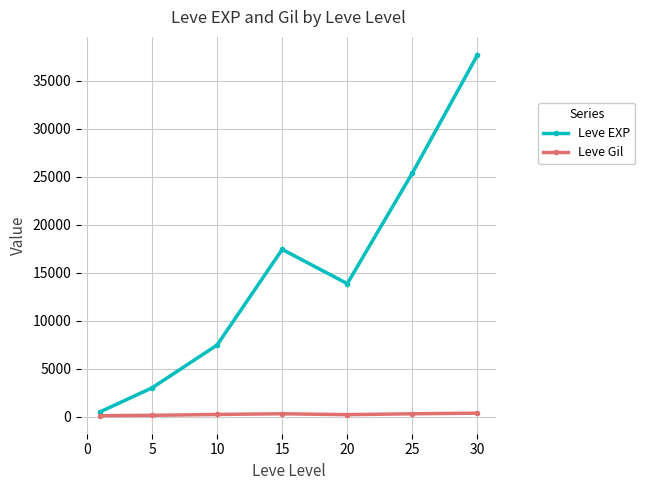

True or false: Leve Gil and Leve EXP cross at least once.

False